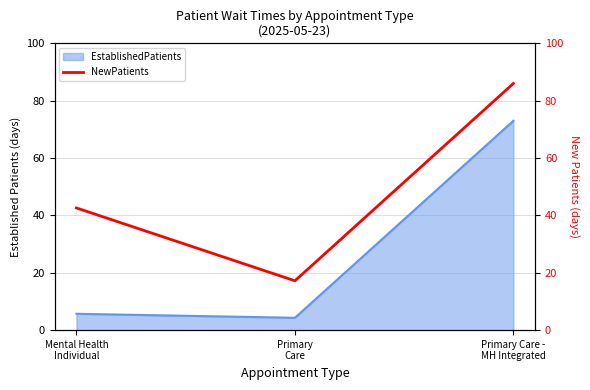

List the labels in order of value, largest first.

Primary Care -
MH Integrated, Mental Health
Individual, Primary
Care